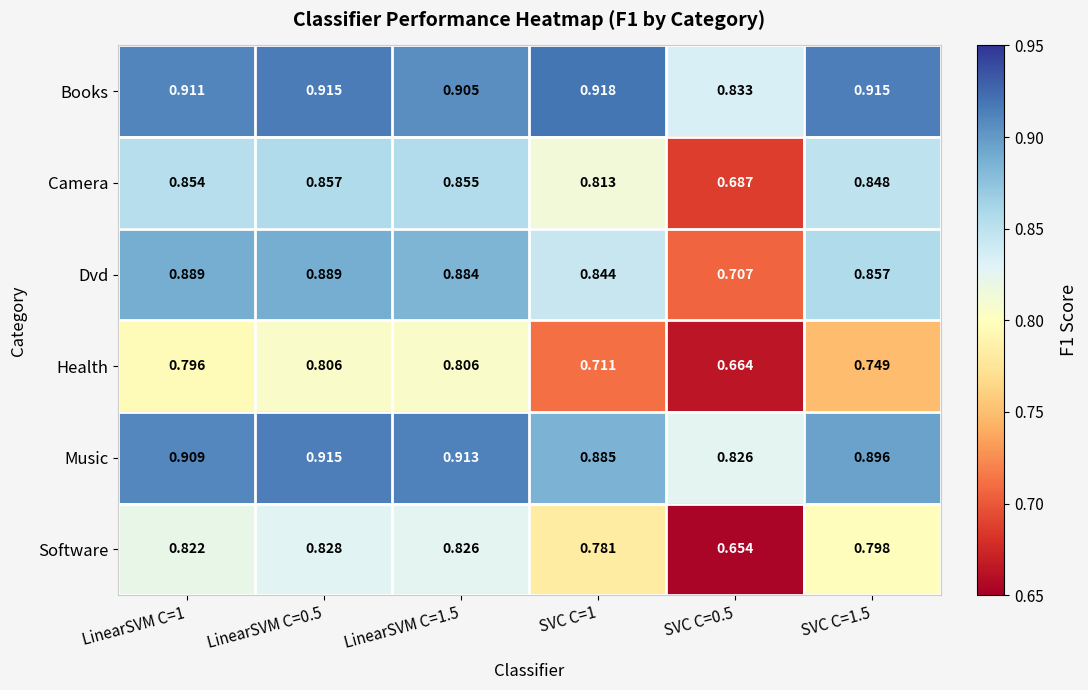

Is the value of Camera at LinearSVM C=1.5 greater than the value of Music at SVC C=0.5?

Yes